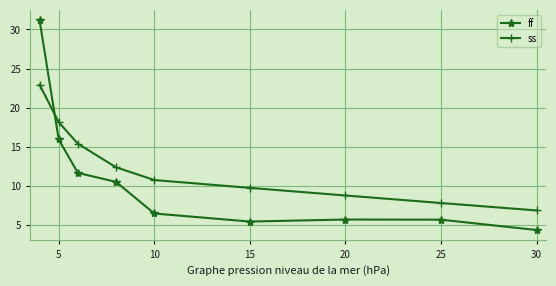

What is the minimum value shown in the chart?

4.4